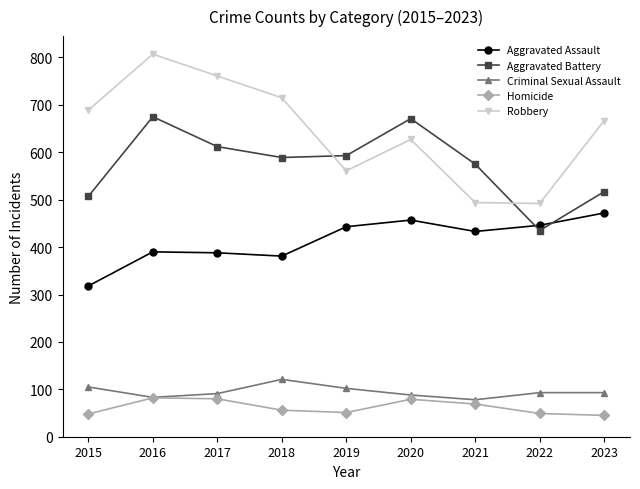

True or false: Homicide and Aggravated Assault cross at least once.

False